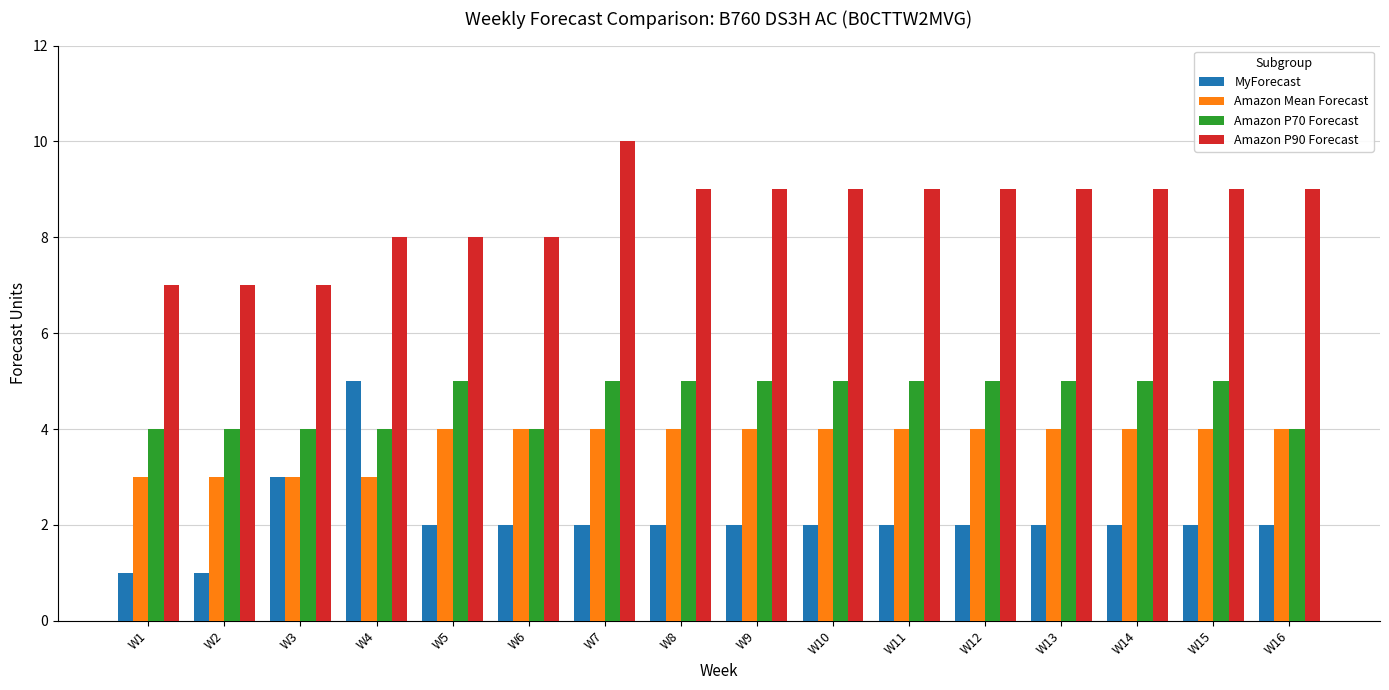

Reading right to left, extract all data points from this chart.

MyForecast: 2	2	2	2	2	2	2	2	2	2	2	2	5	3	1	1
Amazon Mean Forecast: 4	4	4	4	4	4	4	4	4	4	4	4	3	3	3	3
Amazon P70 Forecast: 4	5	5	5	5	5	5	5	5	5	4	5	4	4	4	4
Amazon P90 Forecast: 9	9	9	9	9	9	9	9	9	10	8	8	8	7	7	7